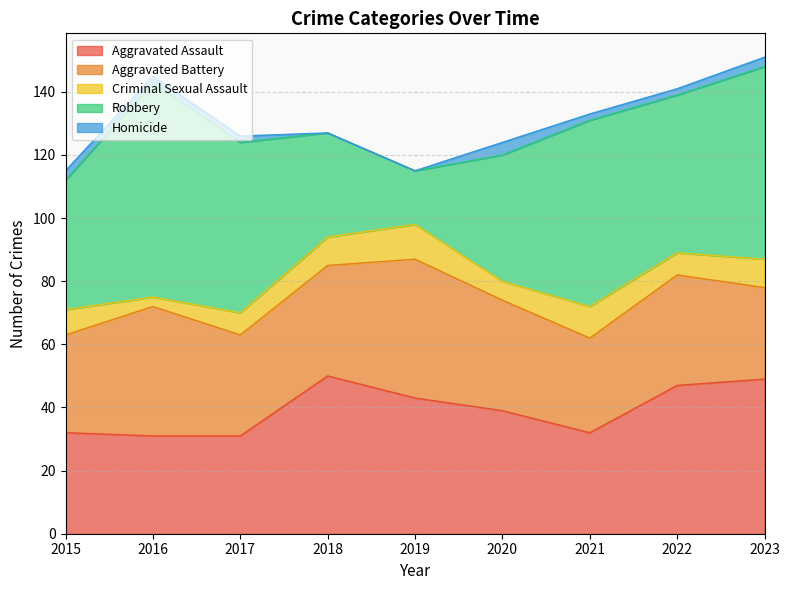

List the series in order of their peak value, lowest first.

Homicide, Criminal Sexual Assault, Aggravated Battery, Aggravated Assault, Robbery